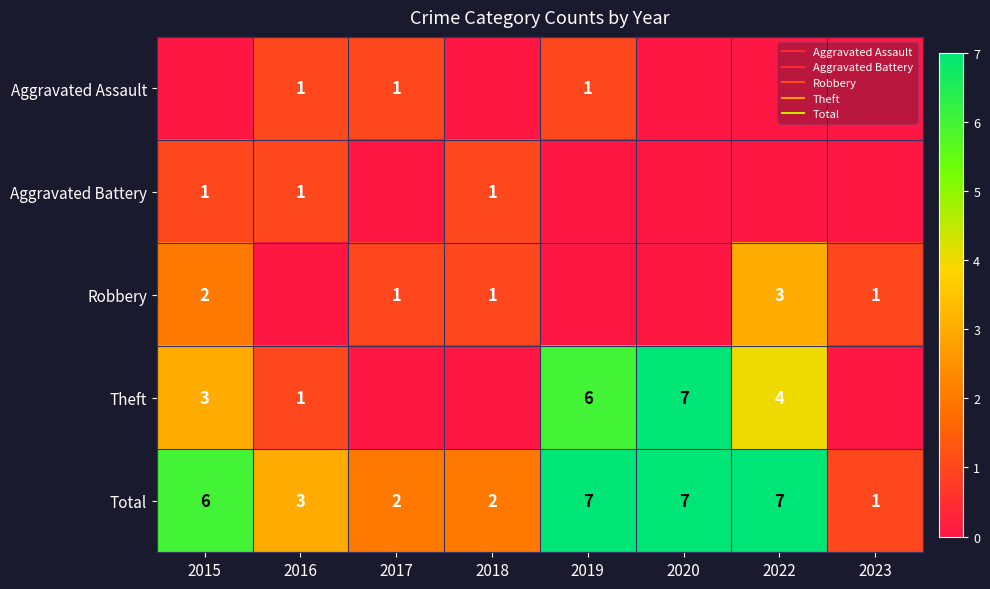

The Aggravated Assault series shows 0 at 2020. True or false?

False